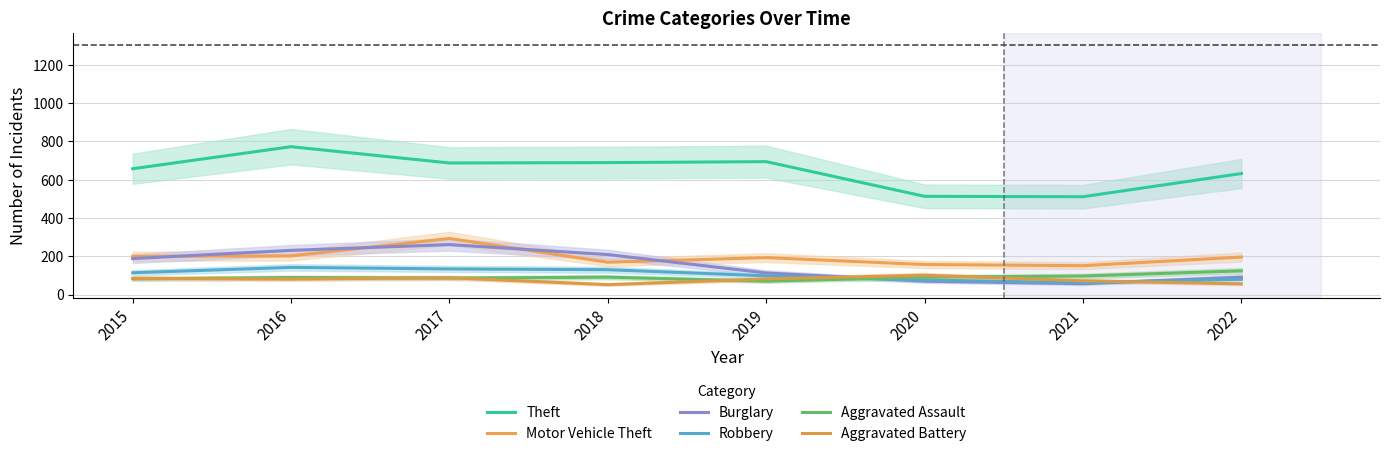

How many lines are shown in the chart?

6